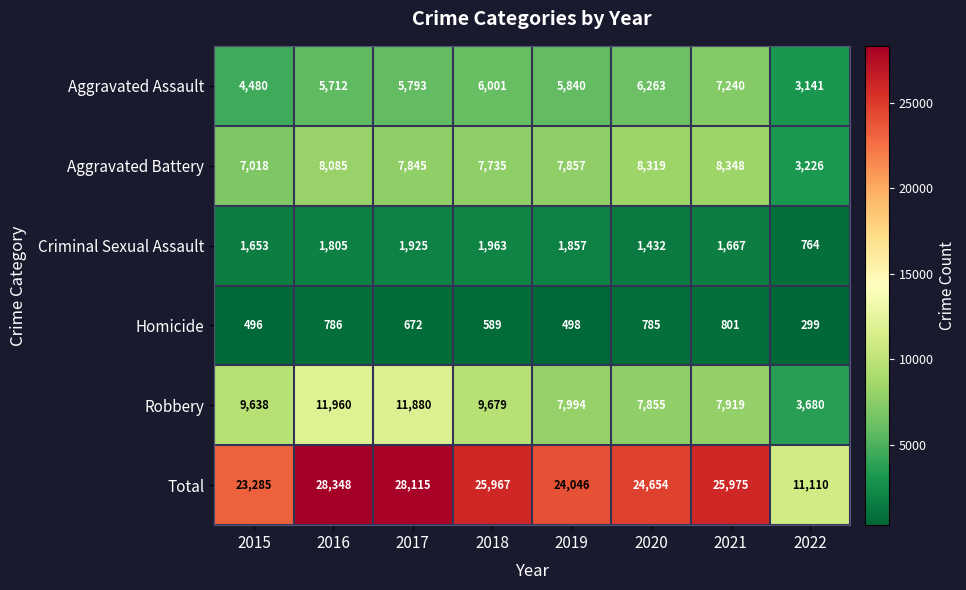

What is the average value of the Total series?

23938